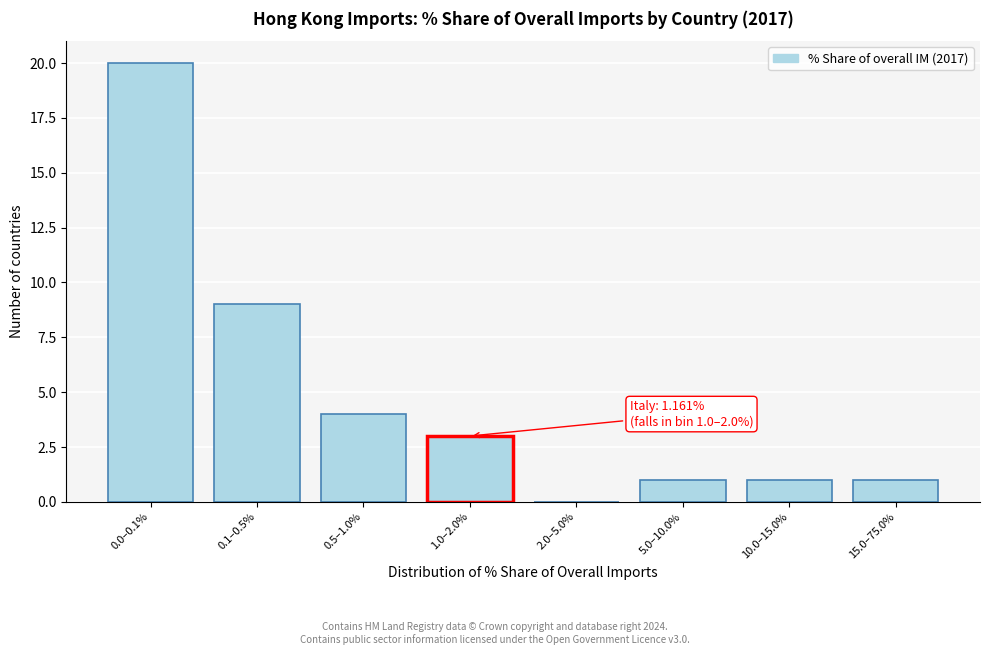

Reading left to right, extract all data points from this chart.

0.0–0.1%=20	0.1–0.5%=9	0.5–1.0%=4	1.0–2.0%=3	2.0–5.0%=0	5.0–10.0%=1	10.0–15.0%=1	15.0–75.0%=1